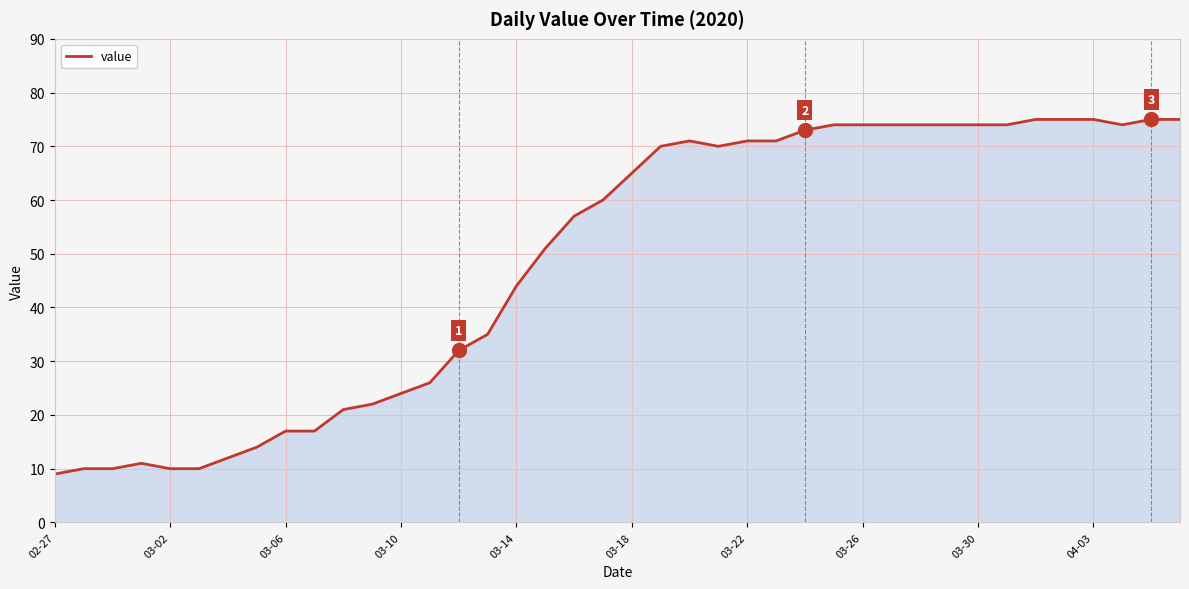

What is the difference between the maximum and minimum values?

66